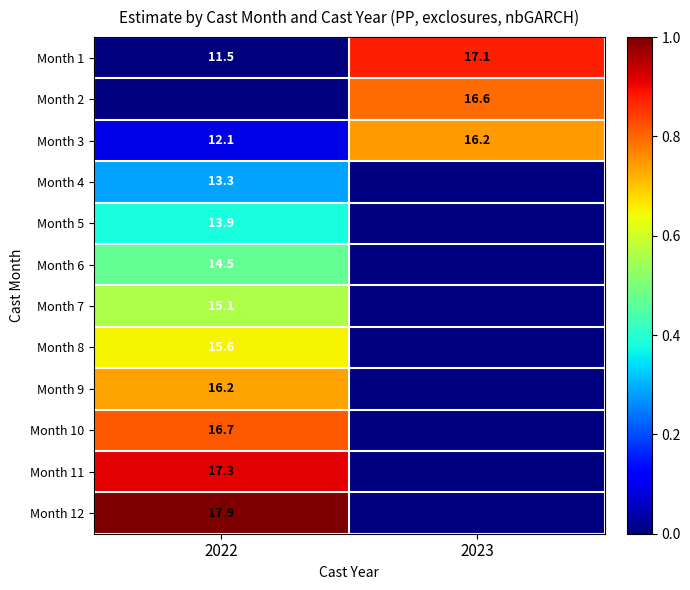

What is the difference between the maximum and minimum values in the Month 3 series?

4.1